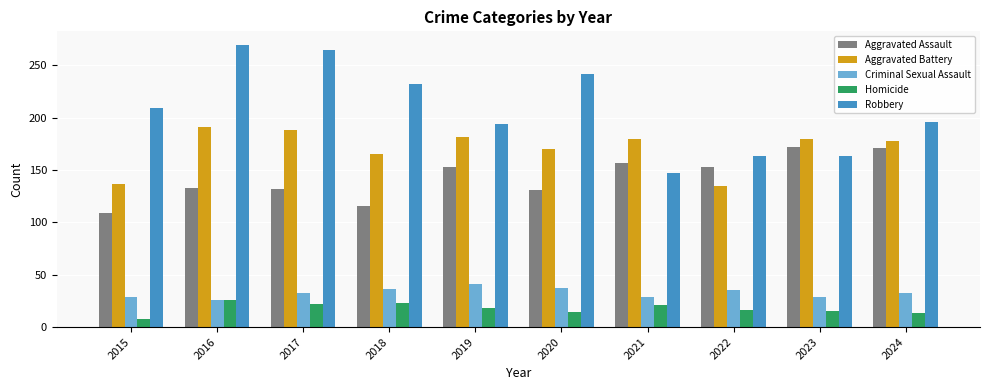

True or false: Aggravated Assault has a value of 157 at 2021.

True